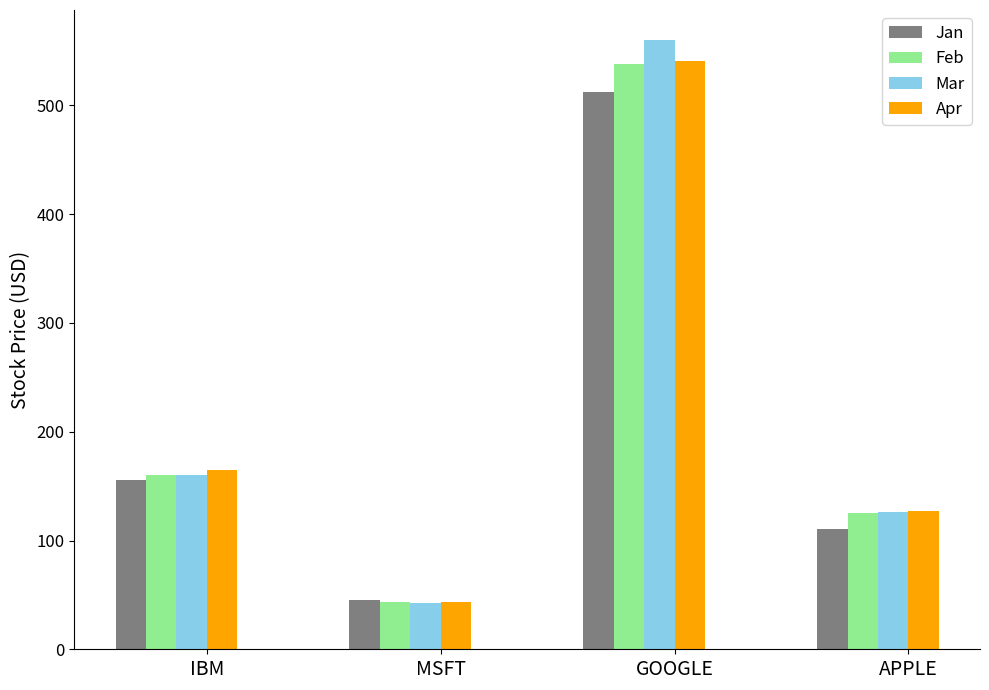

How many data points in Mar are above 159?

2